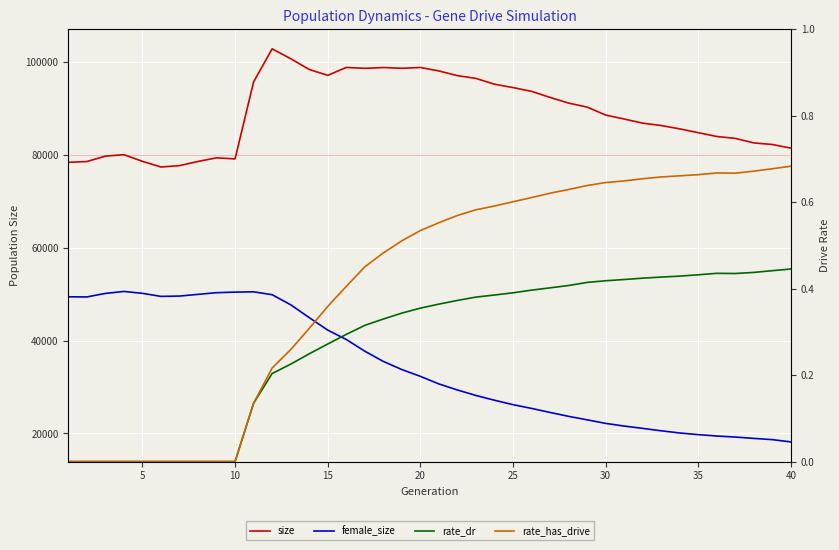

How many interior local valleys does the female_size series have?

2